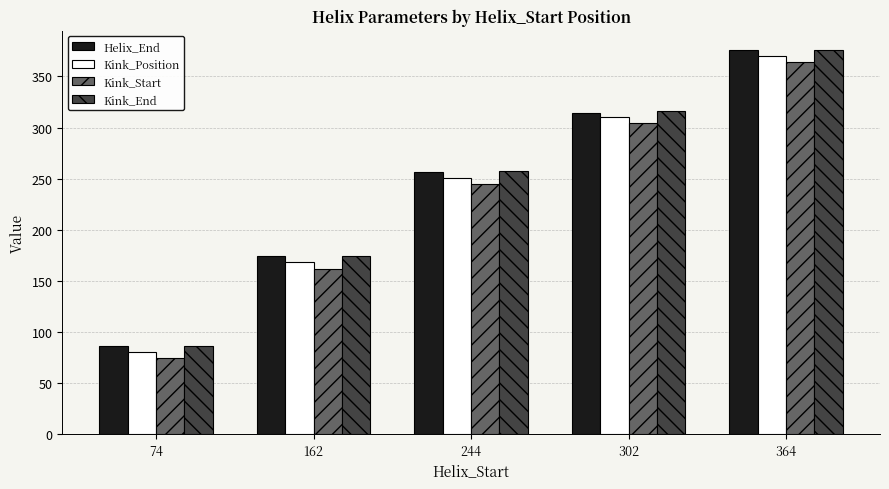

Reading left to right, transcribe all the data shown in this chart.

Helix_End: 86	174	256	314	376
Kink_Position: 80	168	251	310	370
Kink_Start: 74	162	245	304	364
Kink_End: 86	174	257	316	376